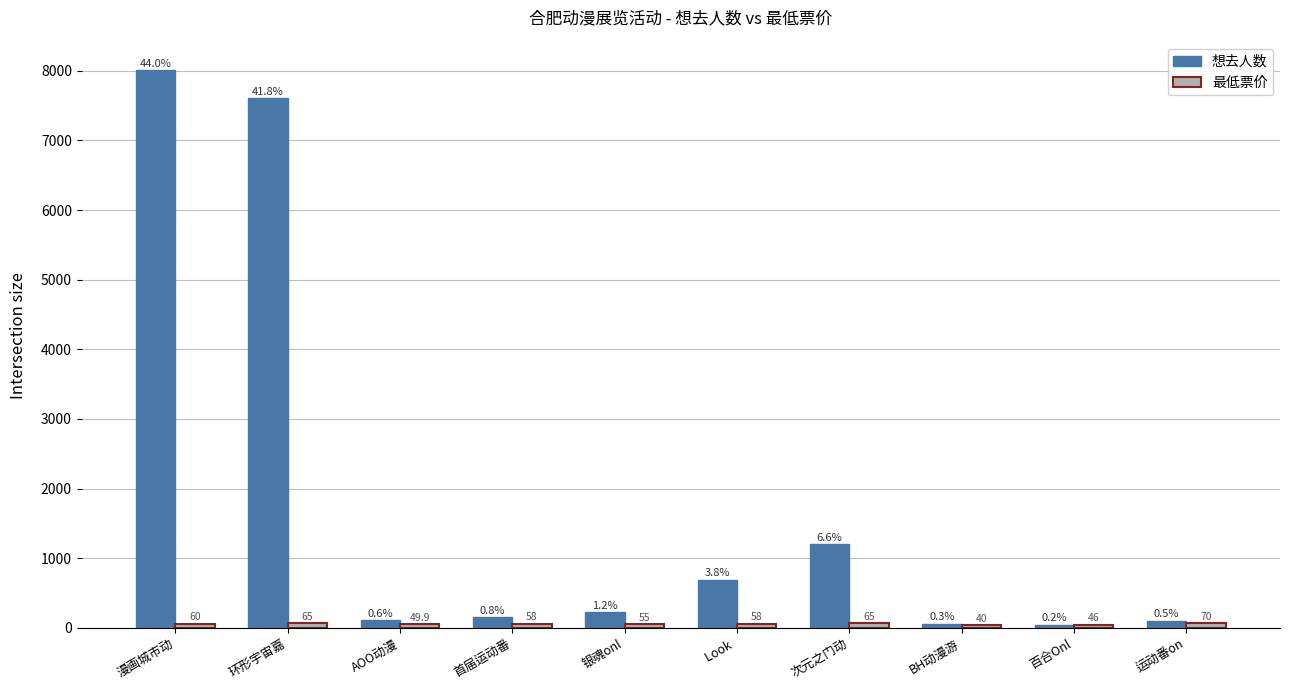

What is the label of the 1st bar from the right?

运动番on